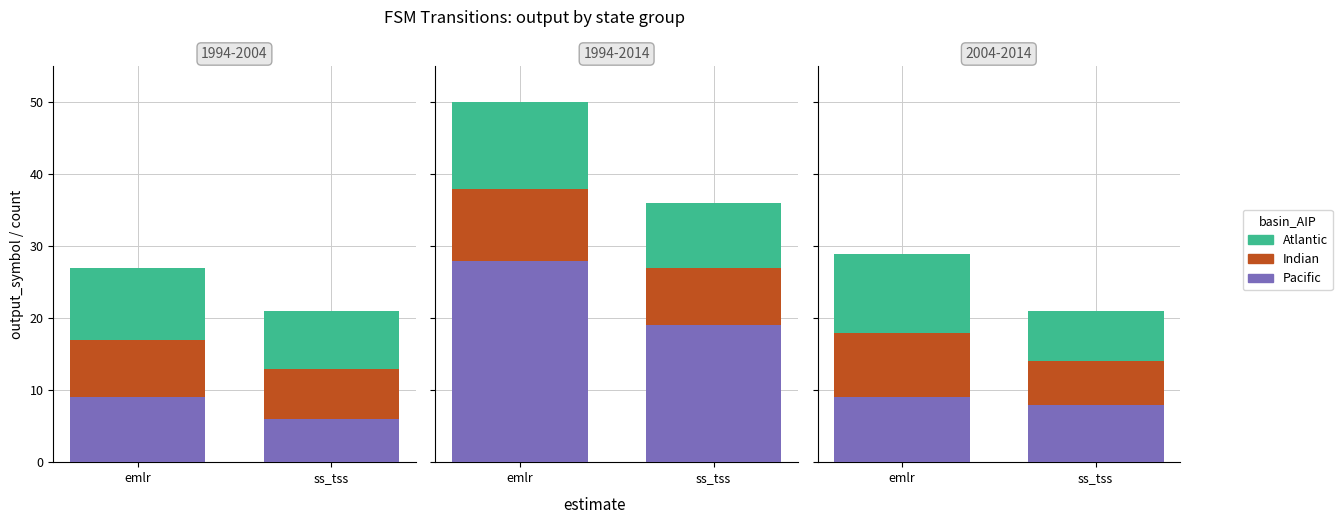

How many data points does each series have?

2